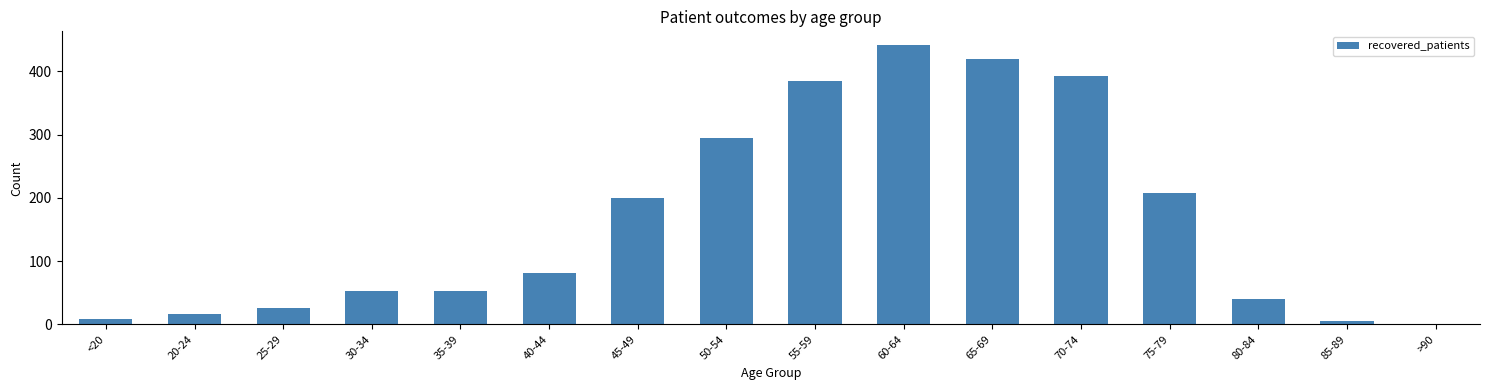

Reading right to left, list all the values displayed in this chart.

>90=1	85-89=5	80-84=40	75-79=207	70-74=392	65-69=419	60-64=441	55-59=385	50-54=294	45-49=200	40-44=81	35-39=52	30-34=52	25-29=26	20-24=16	<20=9